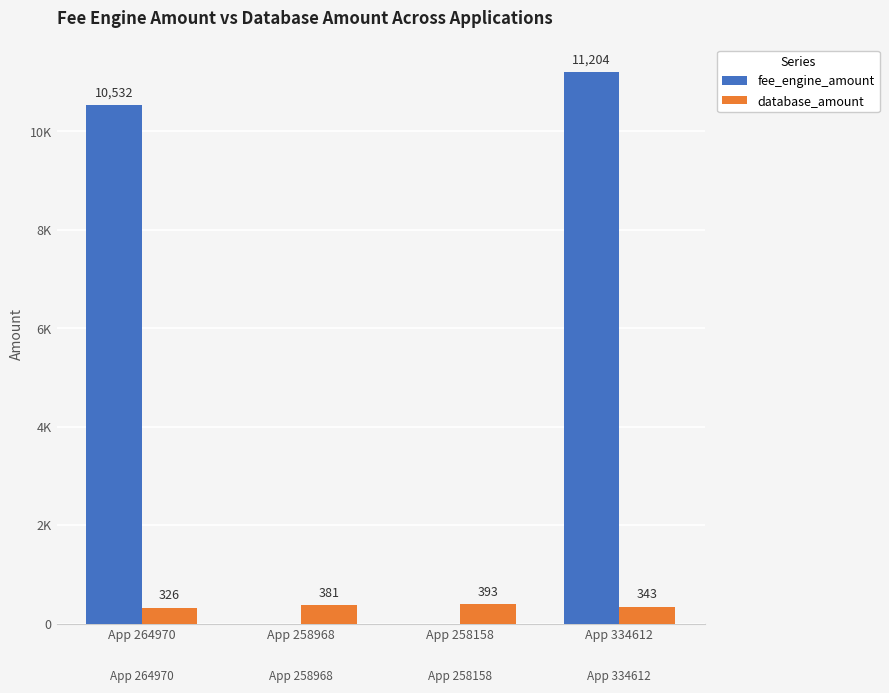

Are the bars horizontal?

No